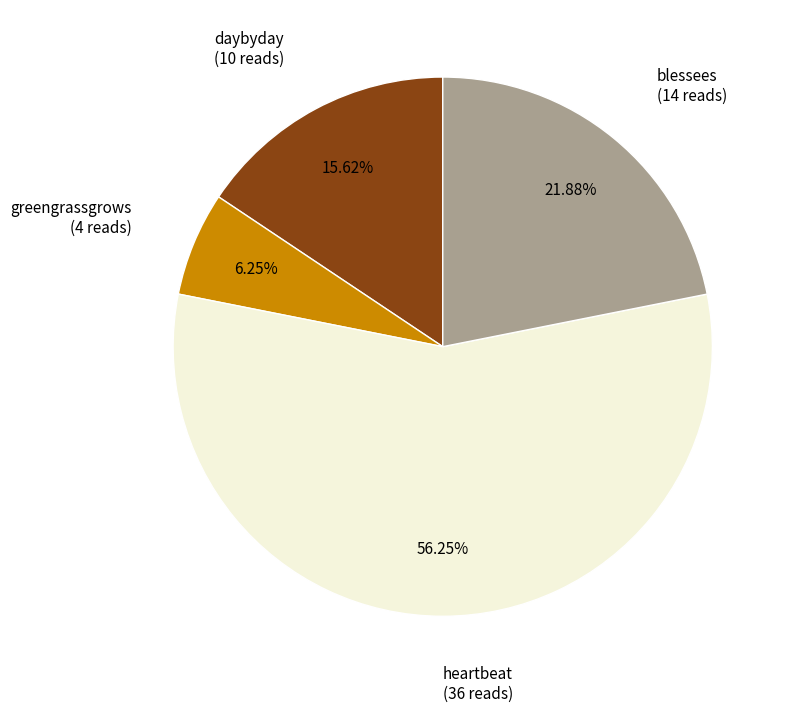

Is there a majority slice in this chart?

Yes